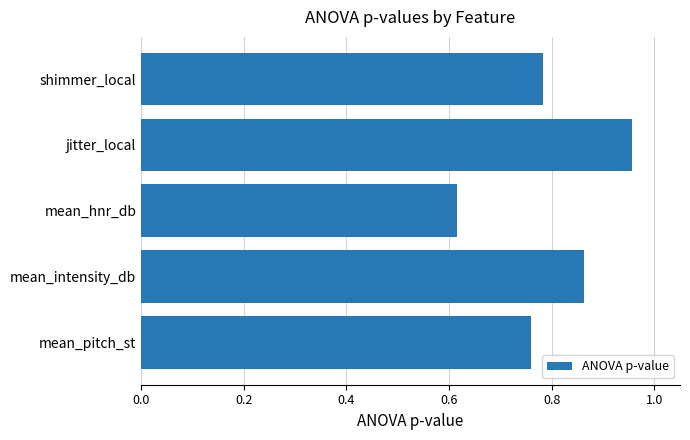

True or false: the data shows 0.4 at mean_pitch_st.

False